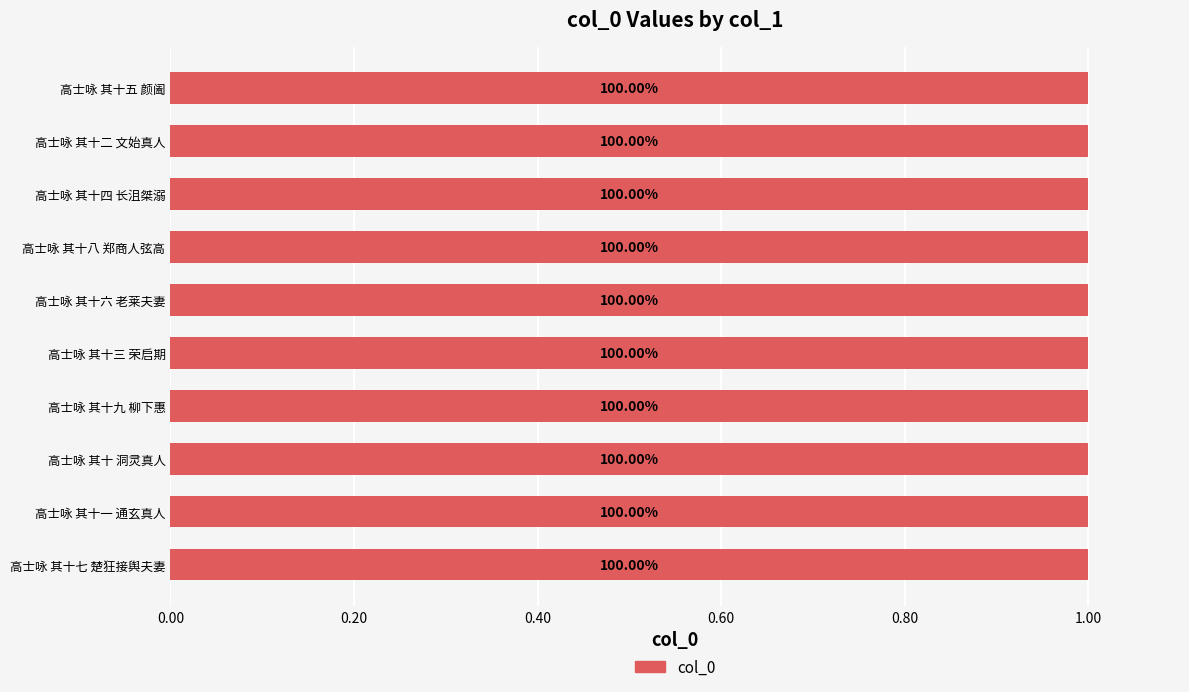

What is the minimum value shown in the chart?

1.0